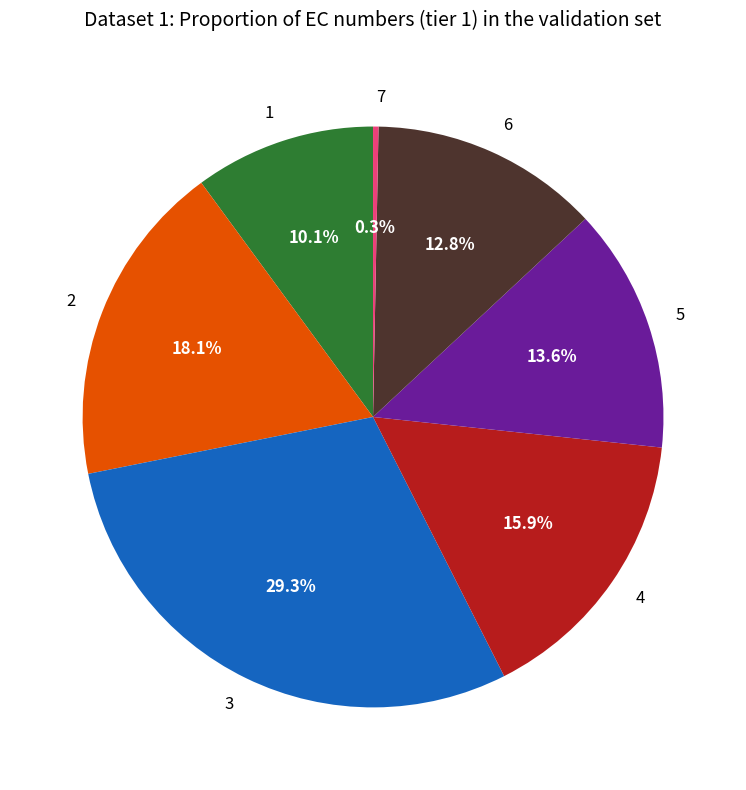

The 6 slice represents 13% of the pie. True or false?

True